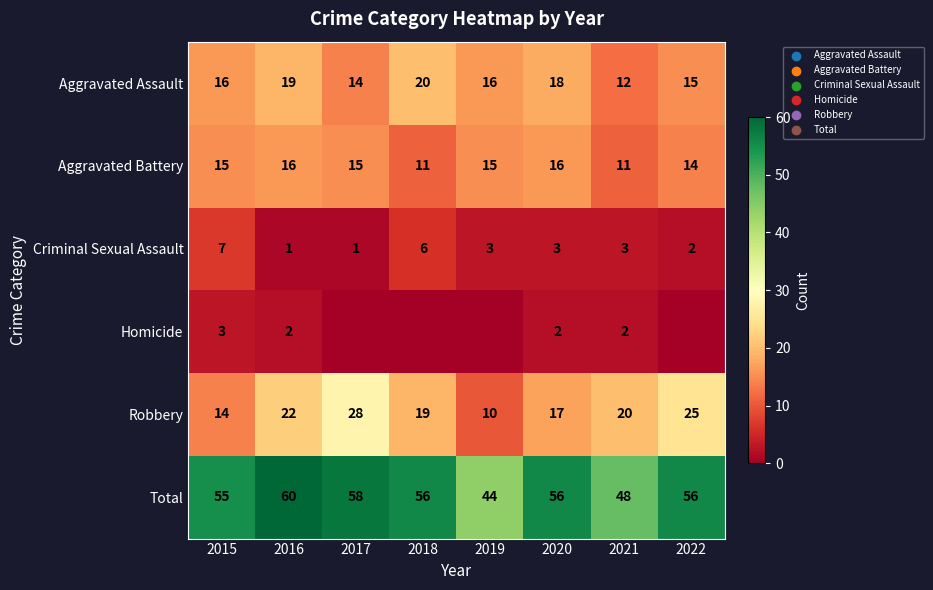

What is the difference between the highest and lowest values at 2020?

54